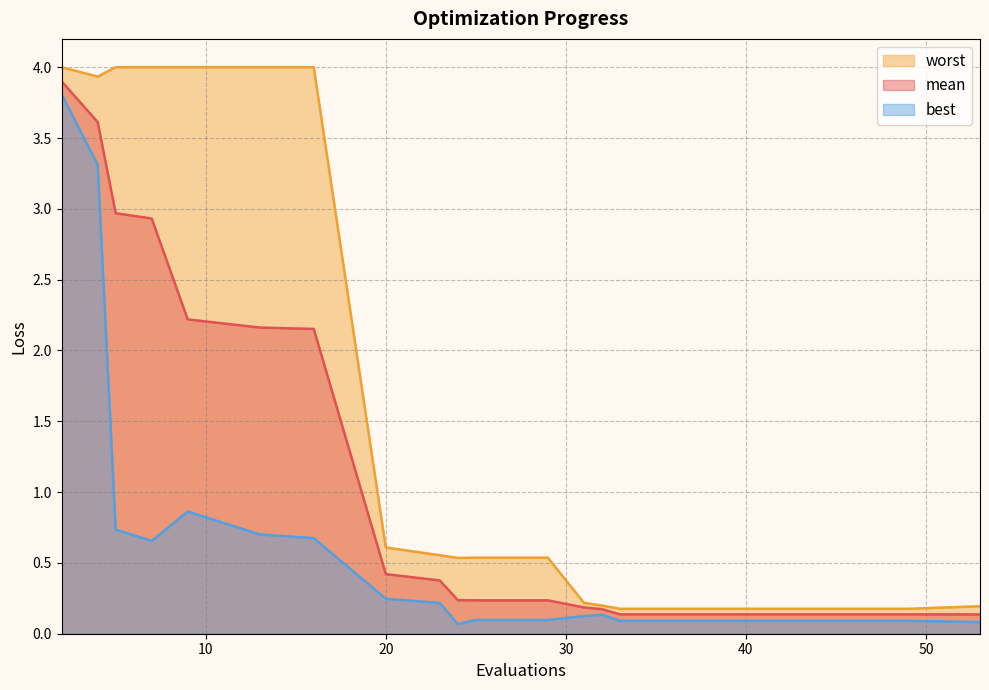

True or false: worst has a value of 1.3 at 16.

False